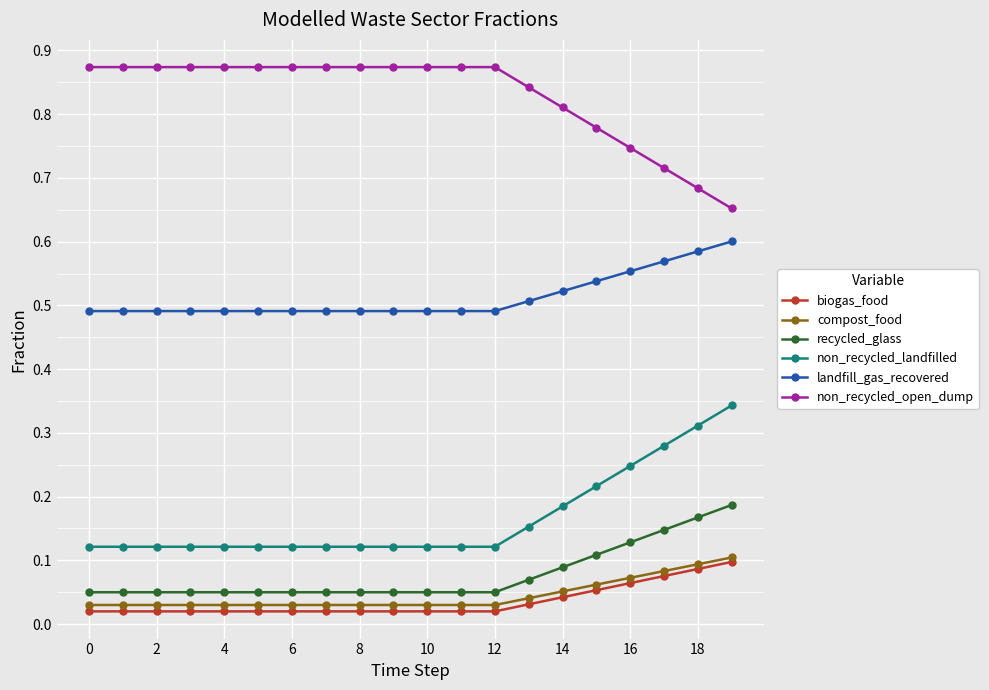

Which series has the largest total across all categories?

non_recycled_open_dump